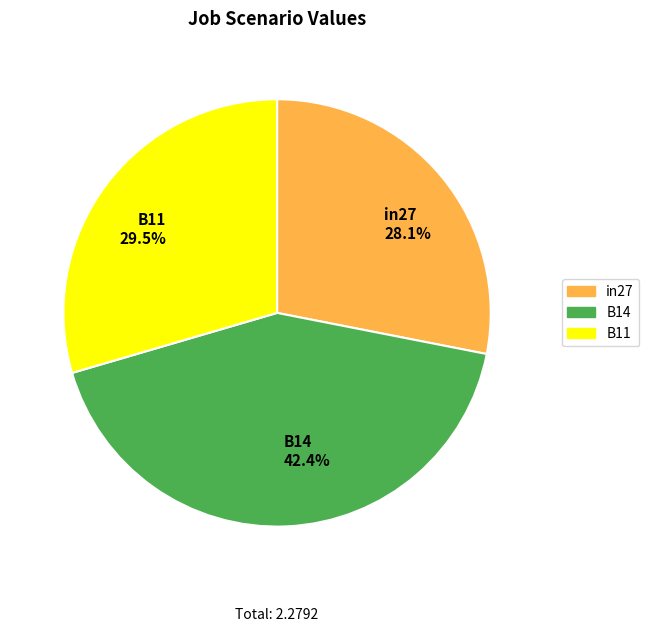

To the nearest percent, what is the difference between the in27 and B14 slice percentages?

14%